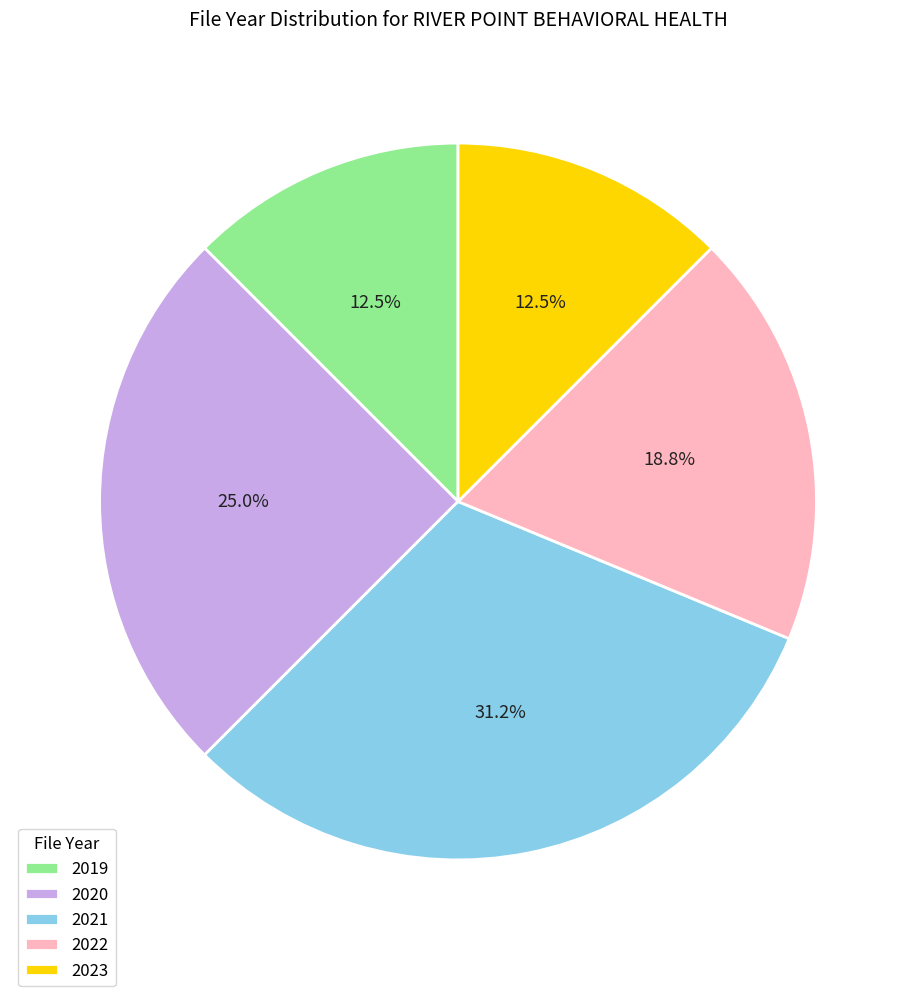

How many slices are in this pie chart?

5